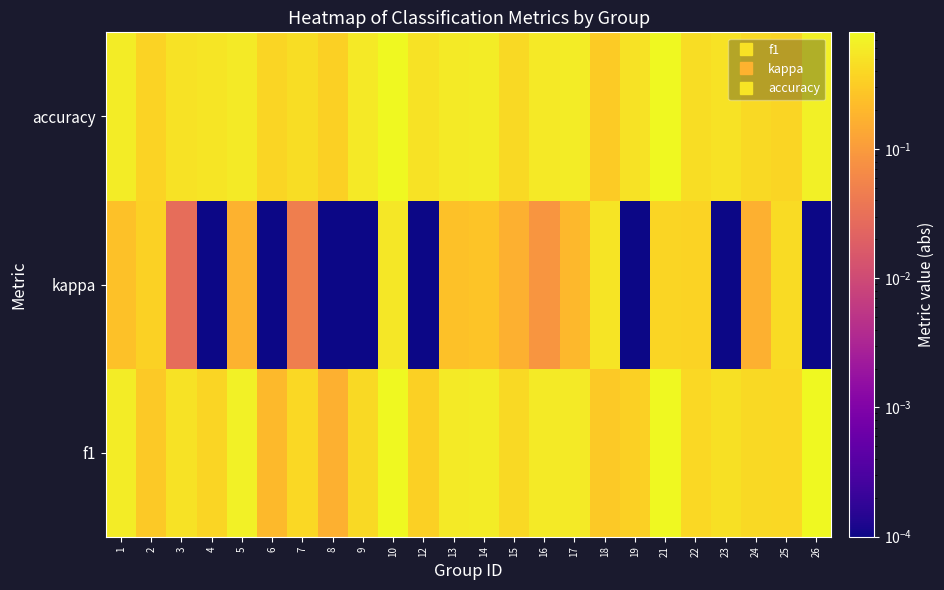

At which category is the sum across all series the highest?

10